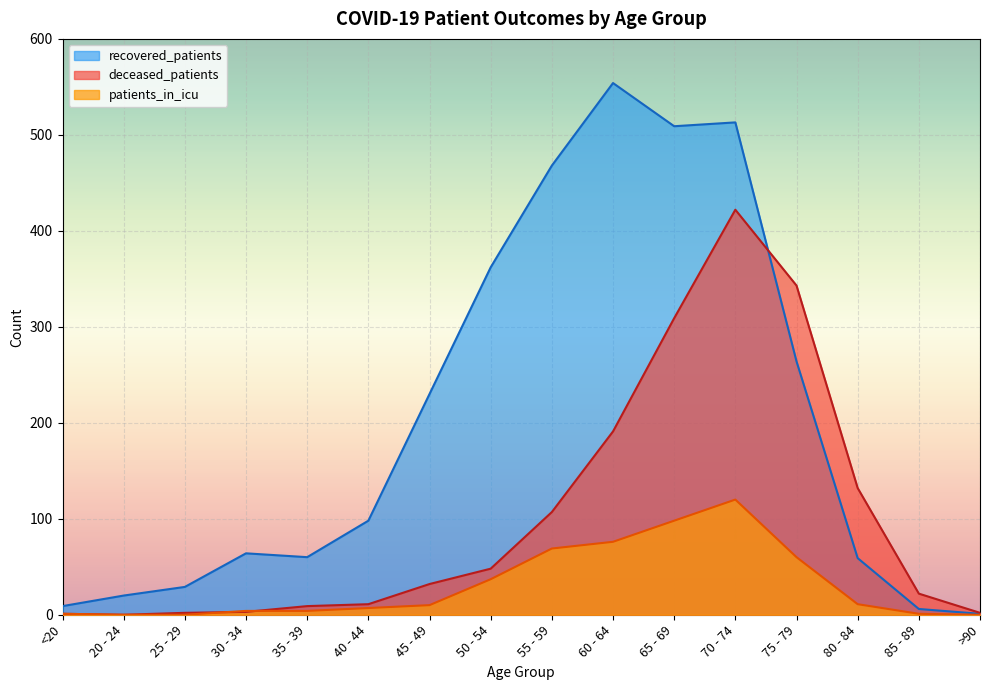

Count the number of data series in this chart.

3